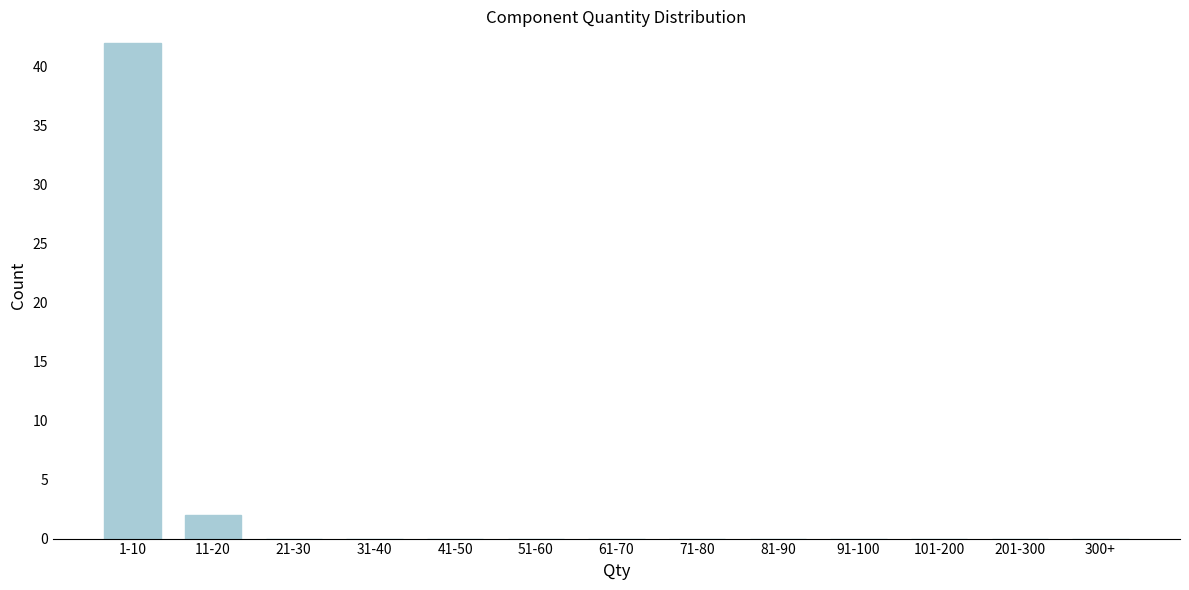

Reading left to right, extract all data points from this chart.

1-10=42	11-20=2	21-30=0	31-40=0	41-50=0	51-60=0	61-70=0	71-80=0	81-90=0	91-100=0	101-200=0	201-300=0	300+=0